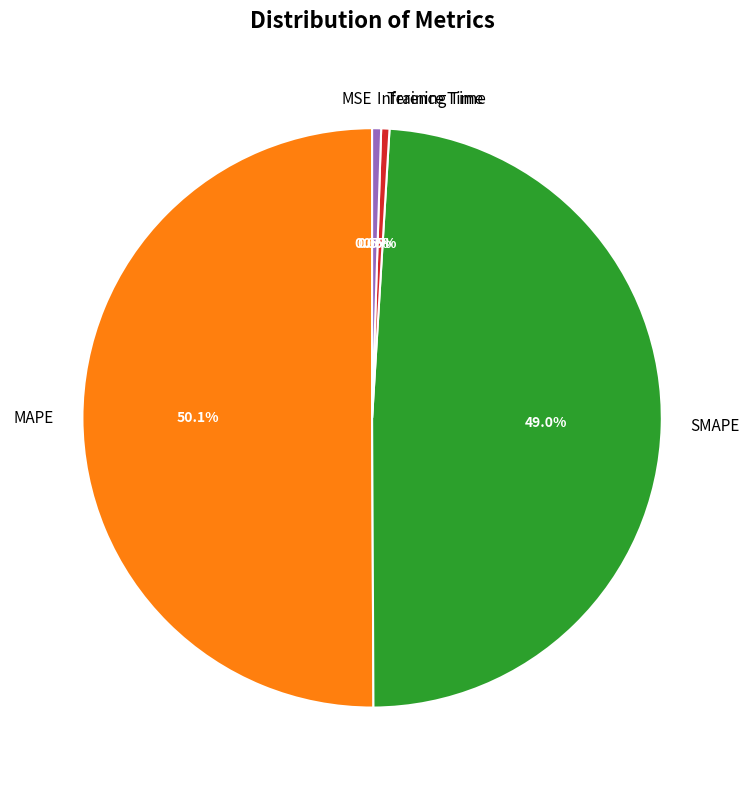

What portion of the pie excludes SMAPE?

51.0%